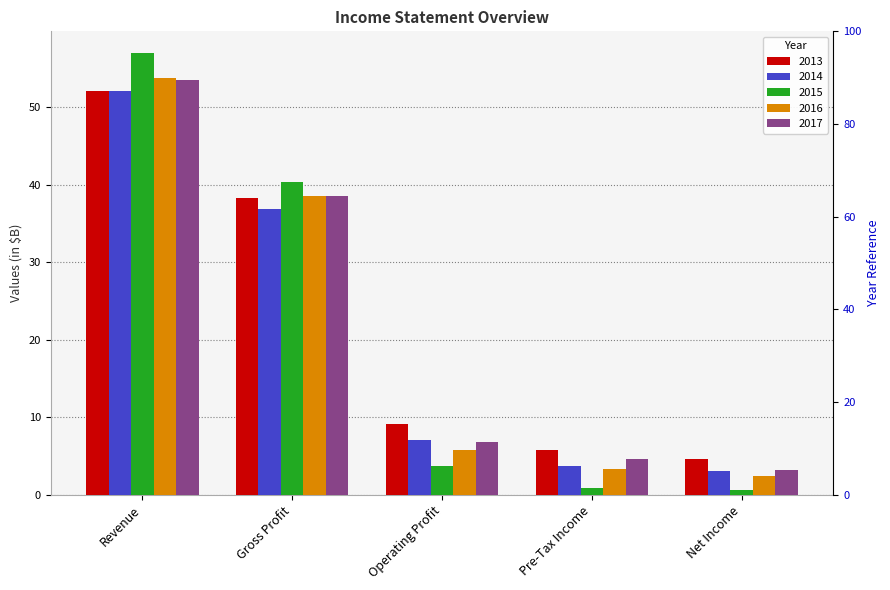

What position from the right is Operating Profit?

3